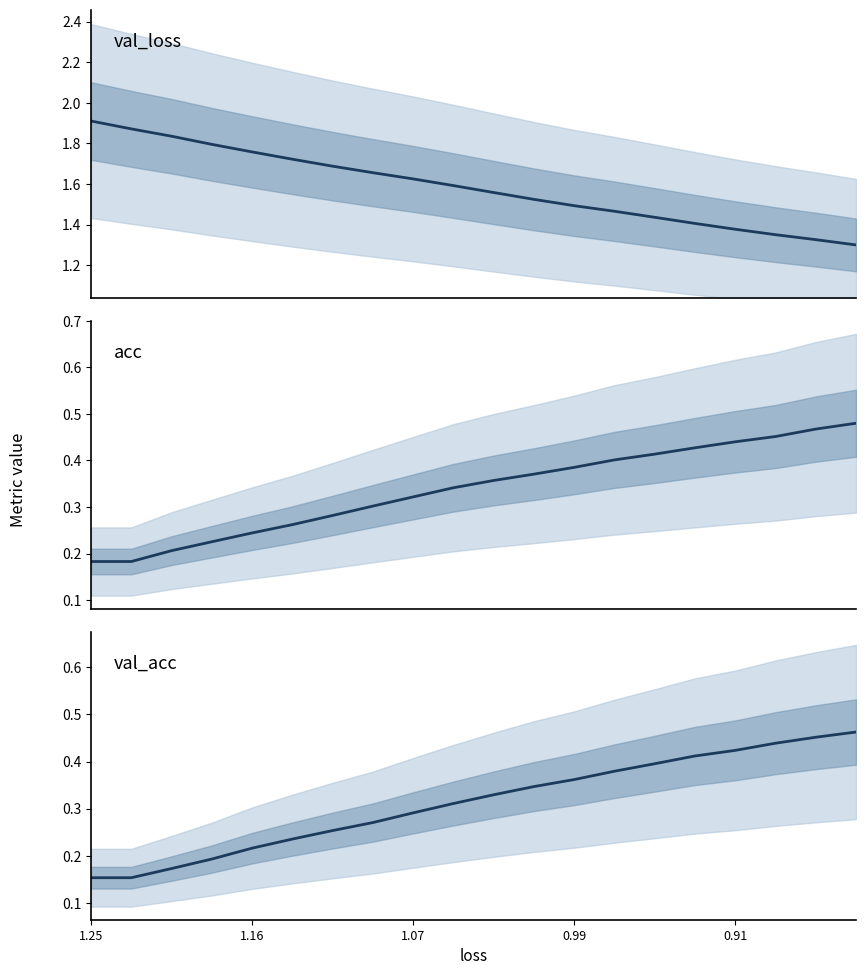

Is this an area chart (filled region under the line)?

No